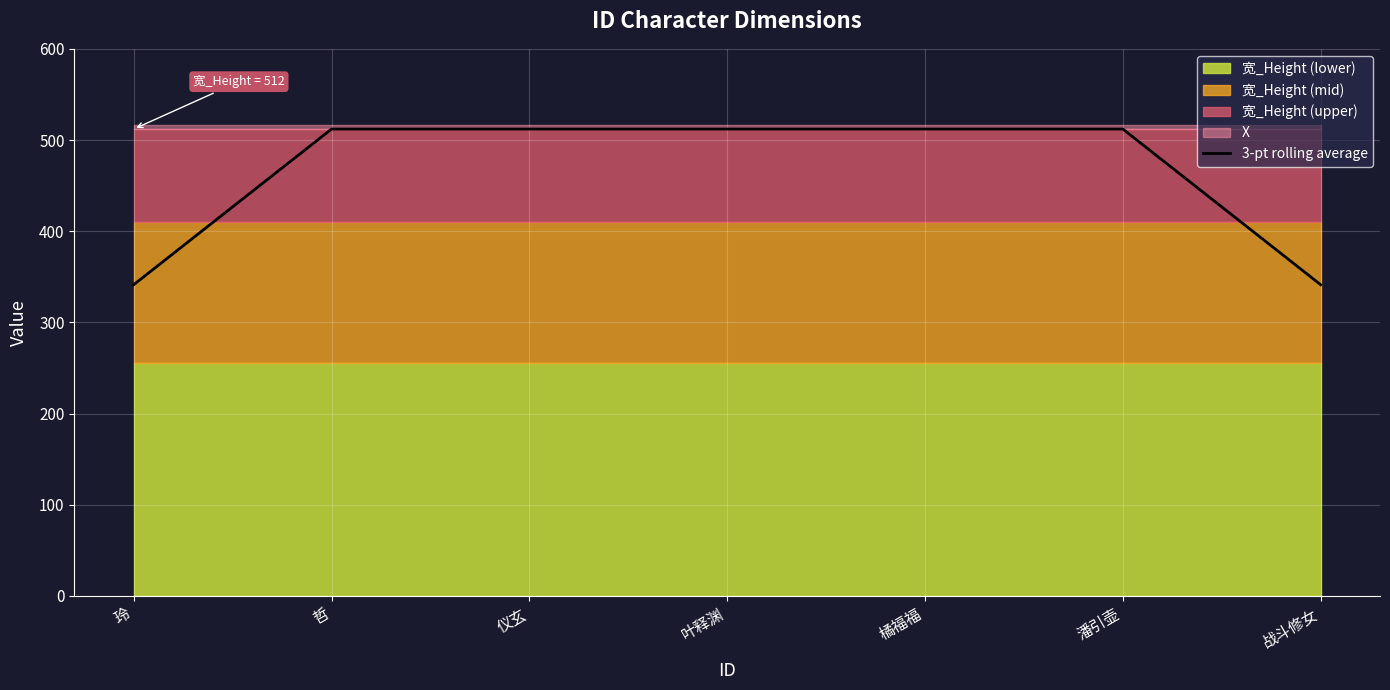

Reading left to right, transcribe all the data shown in this chart.

341.3	512.0	512.0	512.0	512.0	512.0	341.3